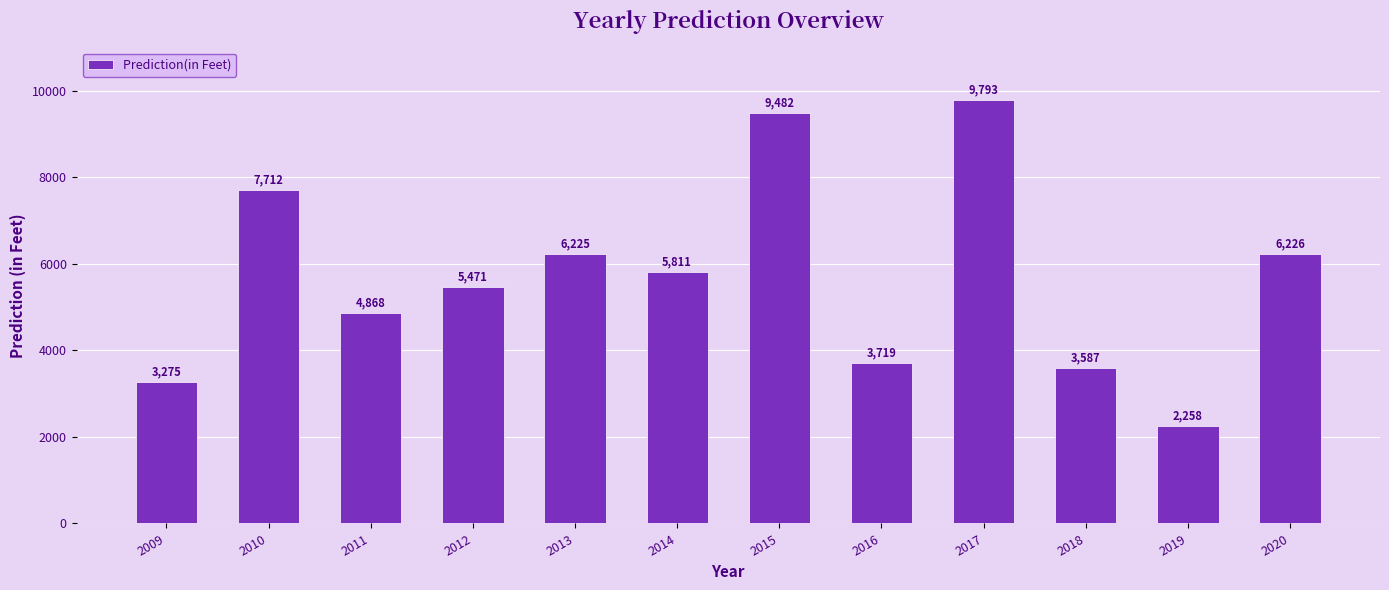

What is the sum of all values?

68427